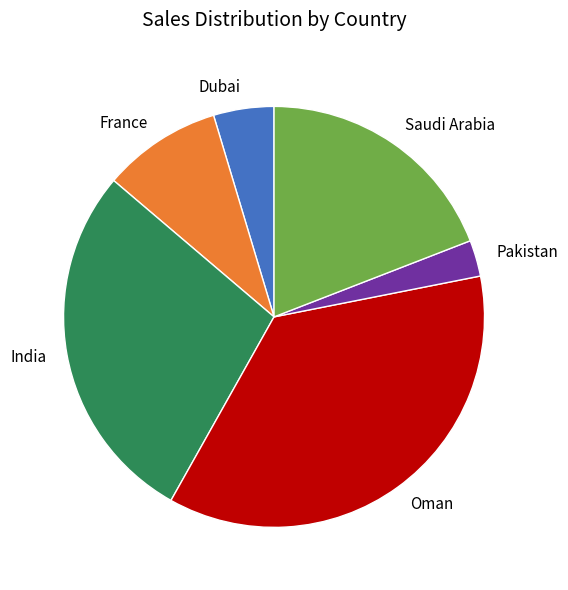

Which category has the biggest portion of the pie?

Oman